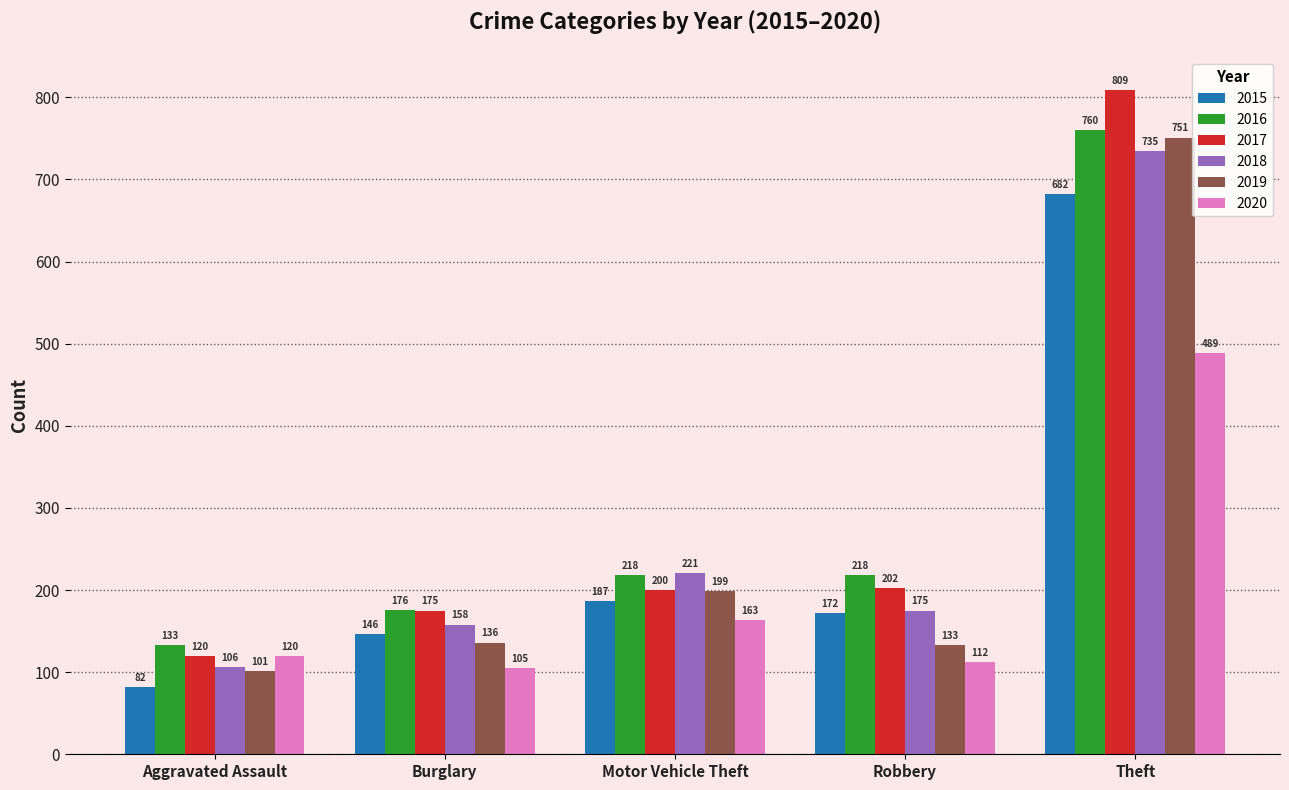

How many groups of bars are there?

5